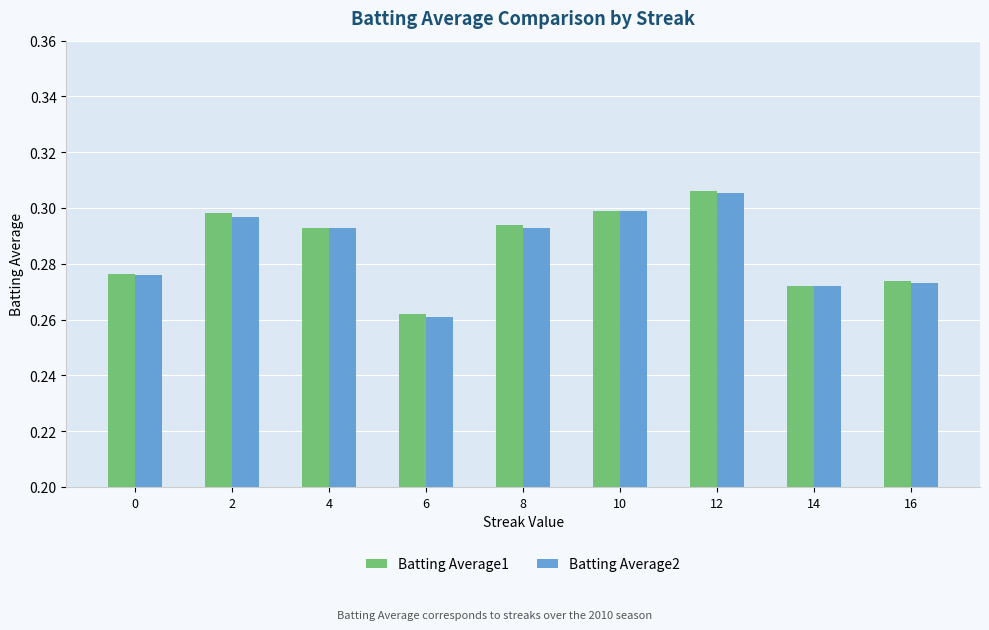

Does the chart contain stacked bars?

No